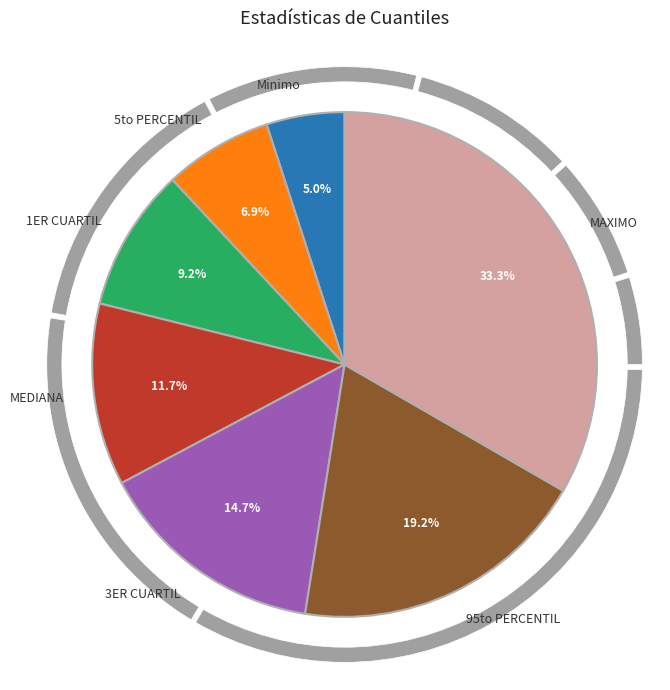

Which slice is the smallest?

Minimo